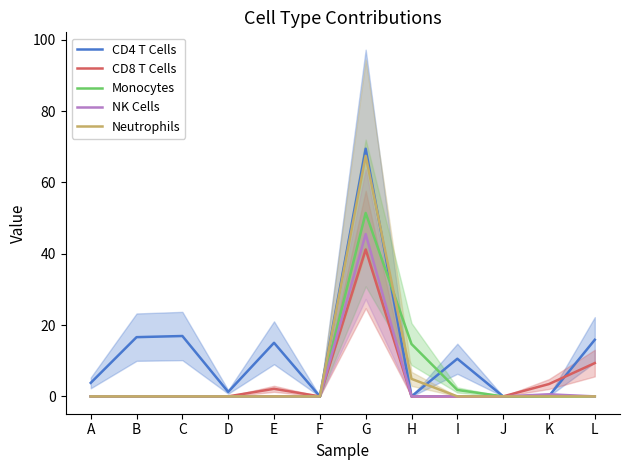

List the labels in order of CD8 T Cells value, smallest first.

A, B, C, D, F, H, I, J, E, K, L, G